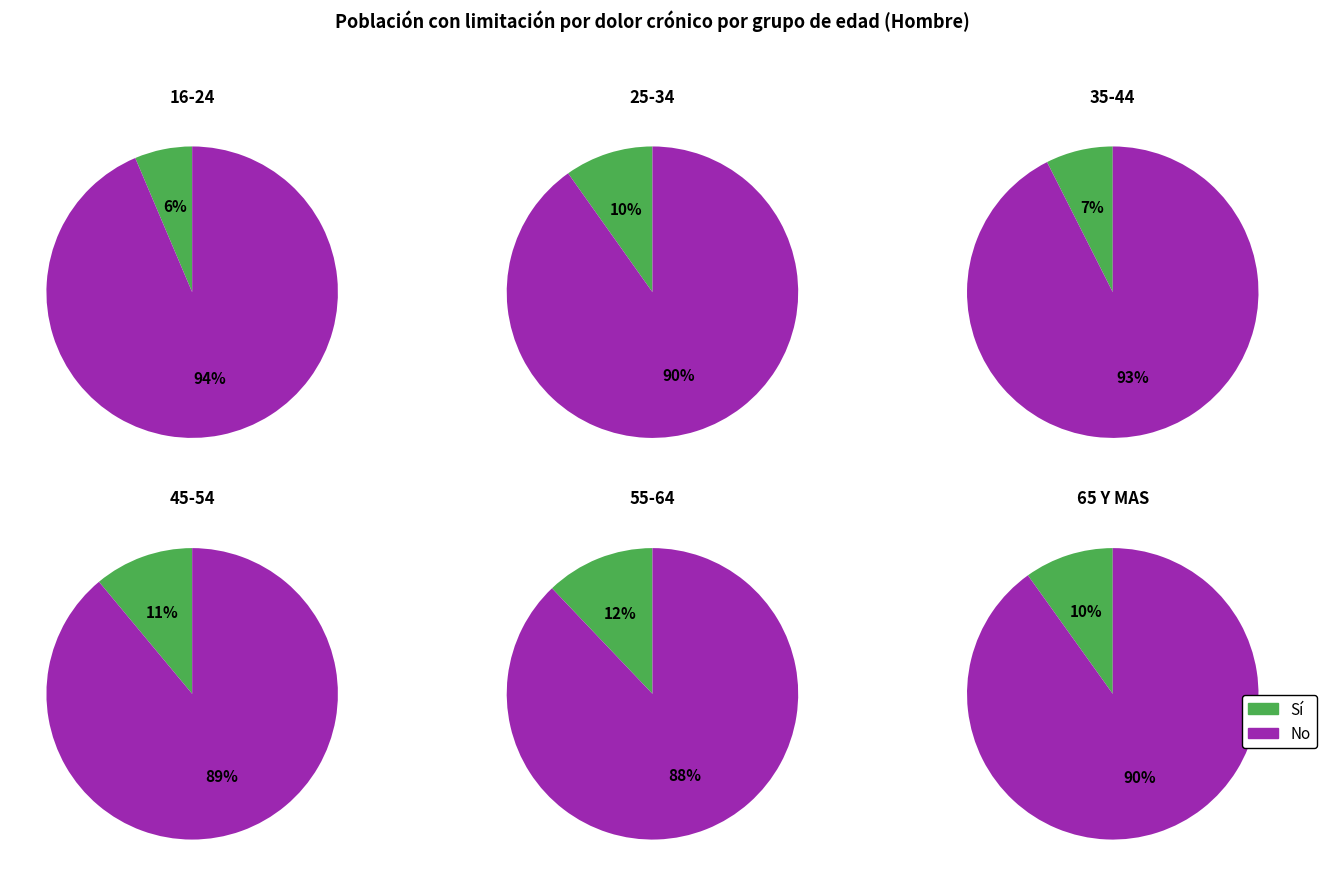

Is the sum of 45-54 and 16-24 greater than half?

No